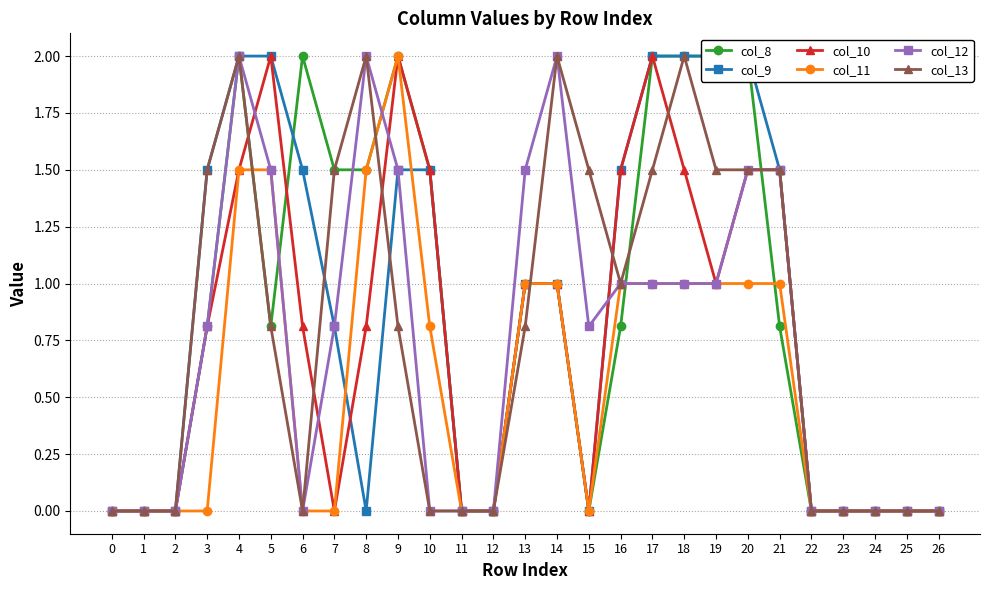

True or false: col_8 and col_11 cross at least once.

True